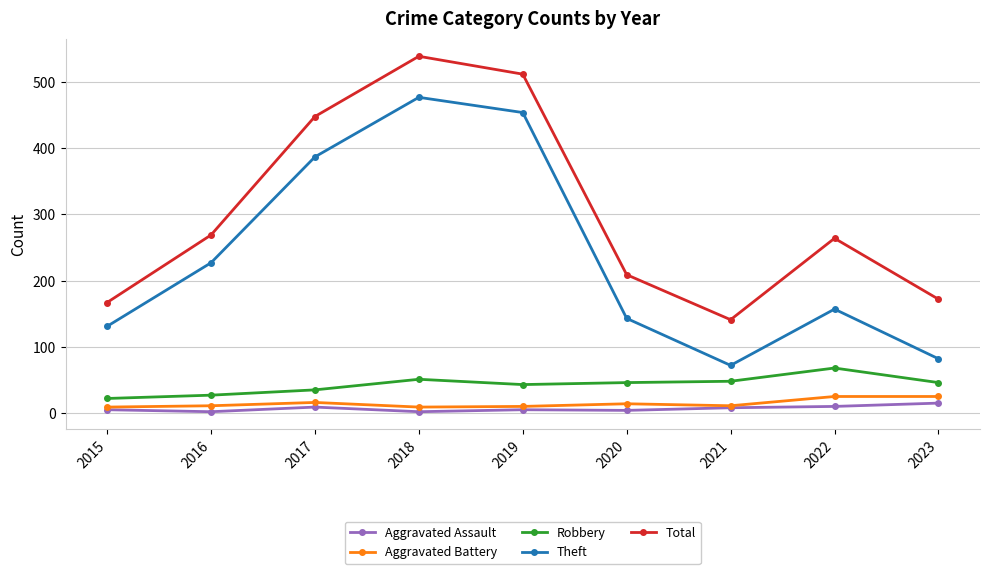

True or false: Total and Aggravated Battery cross at least once.

False